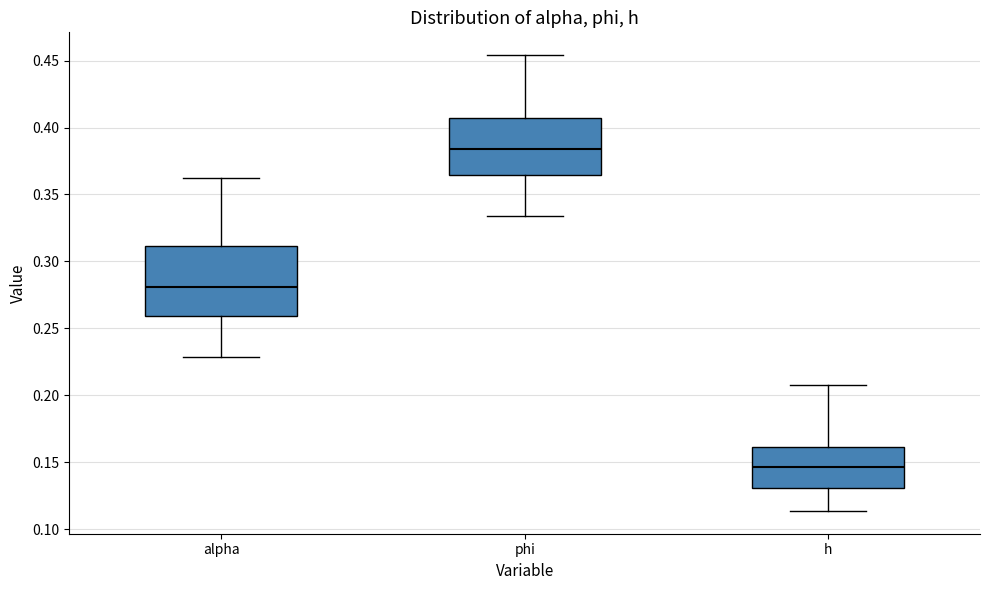

Which box is the tallest, from its lower edge to its upper edge?

alpha